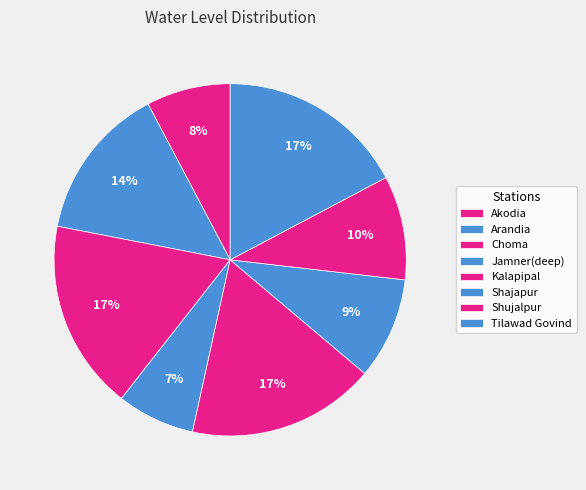

Does Tilawad Govind account for over 50% of the chart?

No